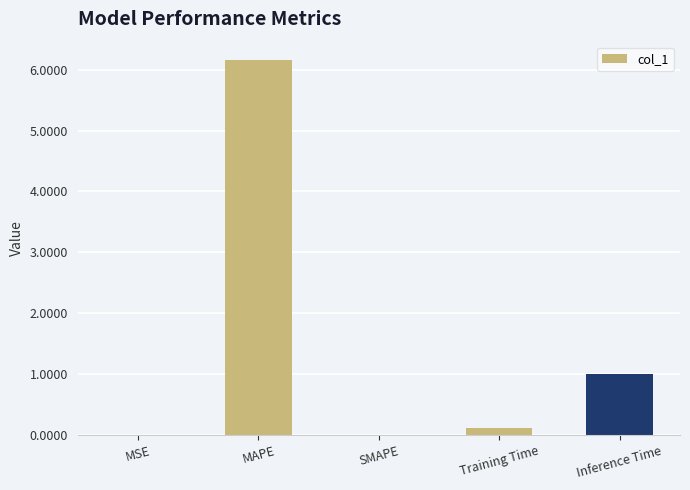

At which label is the value closest to 3?

Inference Time